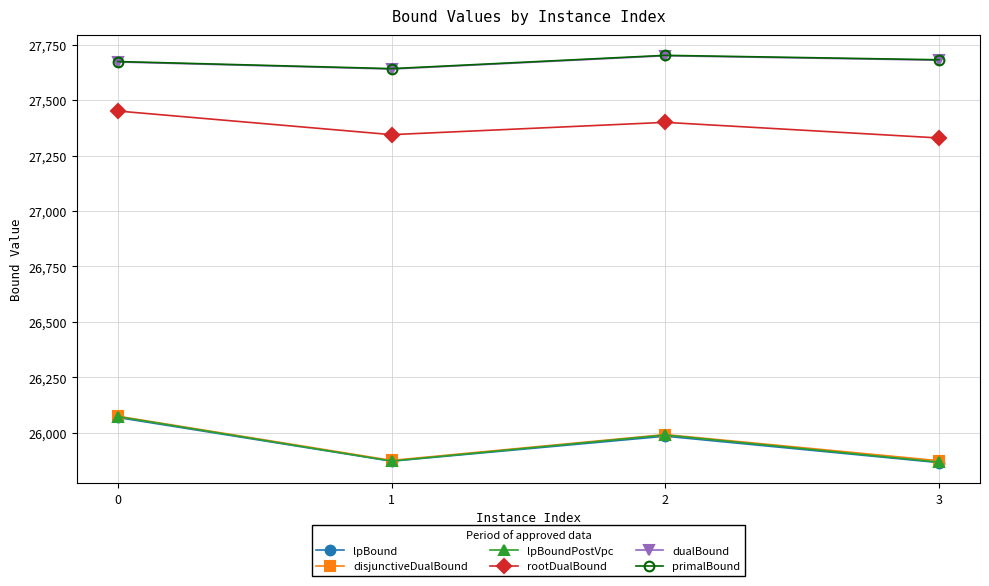

True or false: disjunctiveDualBound and lpBoundPostVpc cross at least once.

False